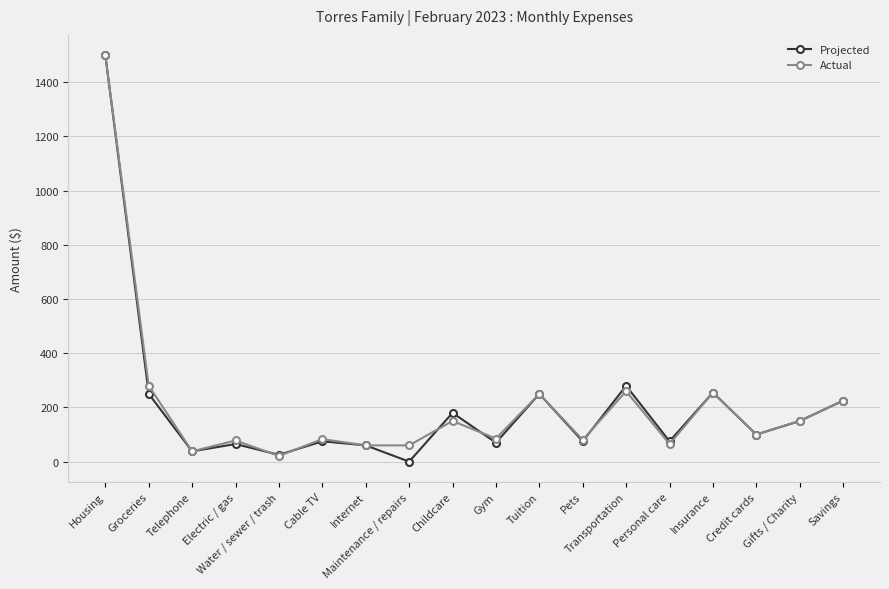

Which series has the largest range (max minus min)?

Projected